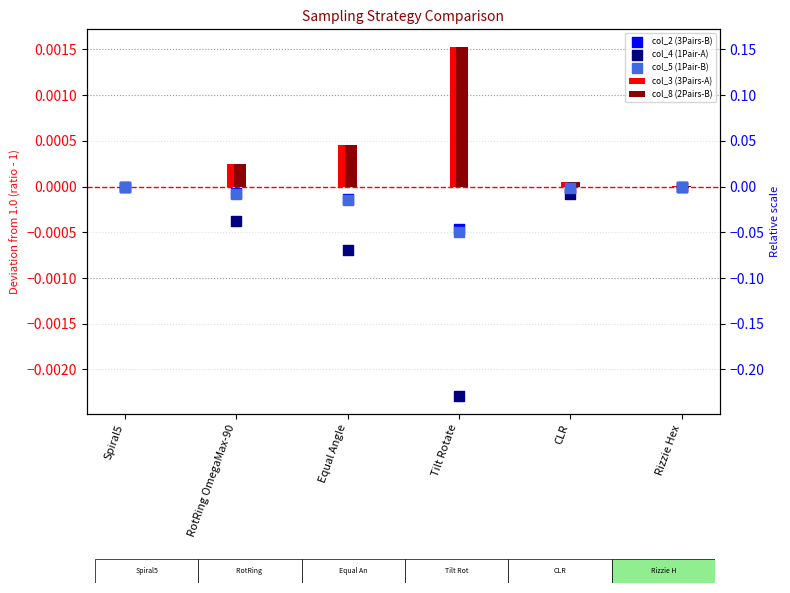

Is the value of col_3 (3Pairs-A) at Tilt Rotate greater than the value of col_5 (1Pair-B) at Equal Angle?

Yes